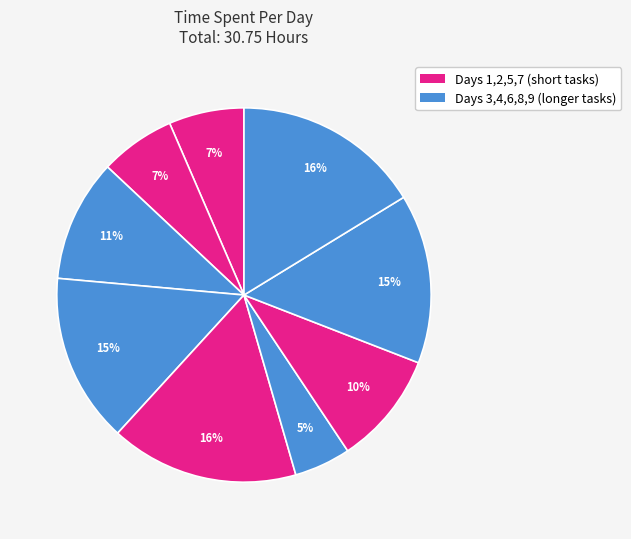

Count the number of slices in the pie.

9